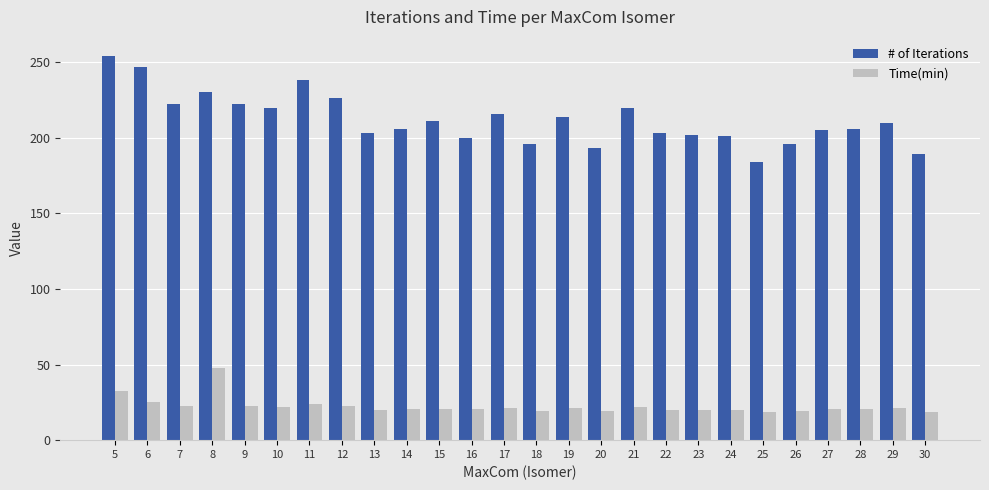

What is the maximum value for Time(min)?

47.7